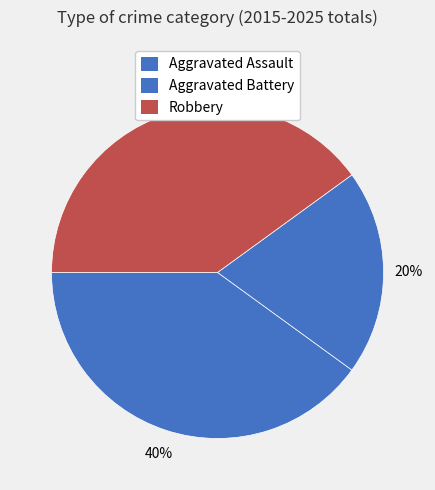

Count the number of slices in the pie.

3